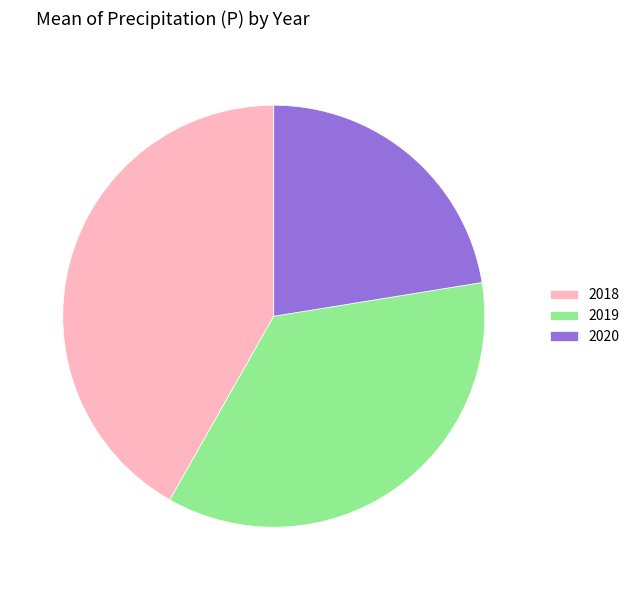

Which has a higher value, 2018 or 2019?

2018